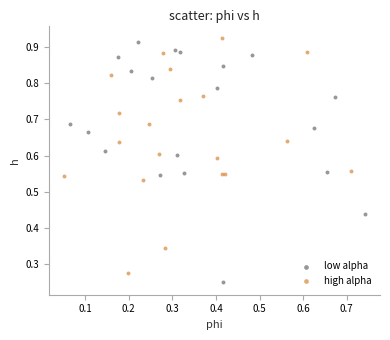

What are all the series names shown in the legend?

low alpha, high alpha